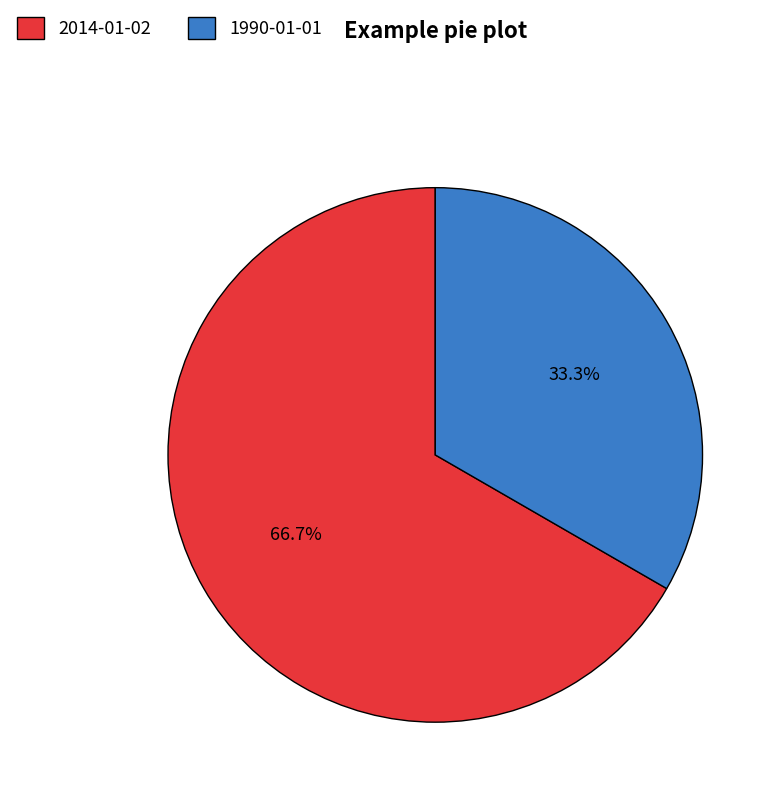

To the nearest percent, what is the difference between the 1990-01-01 and 2014-01-02 slice percentages?

33%